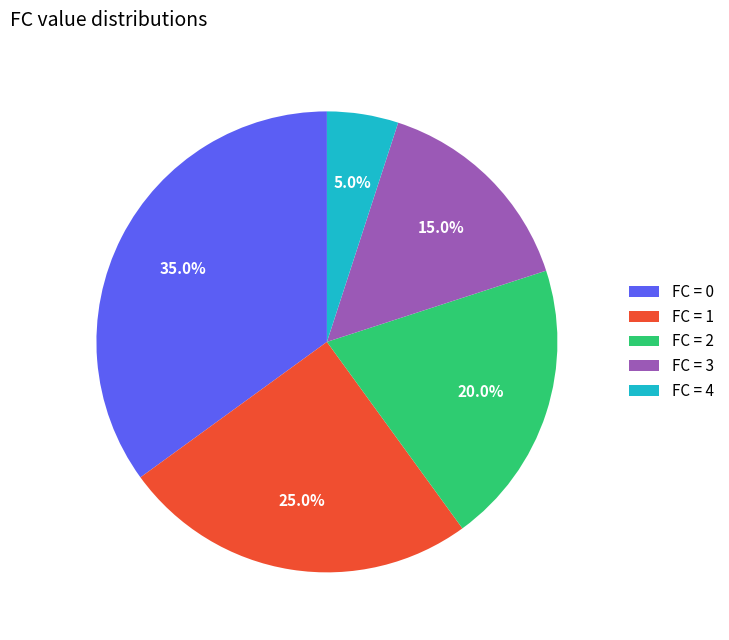

To the nearest percent, what is the difference between the largest and smallest slice percentages?

30%